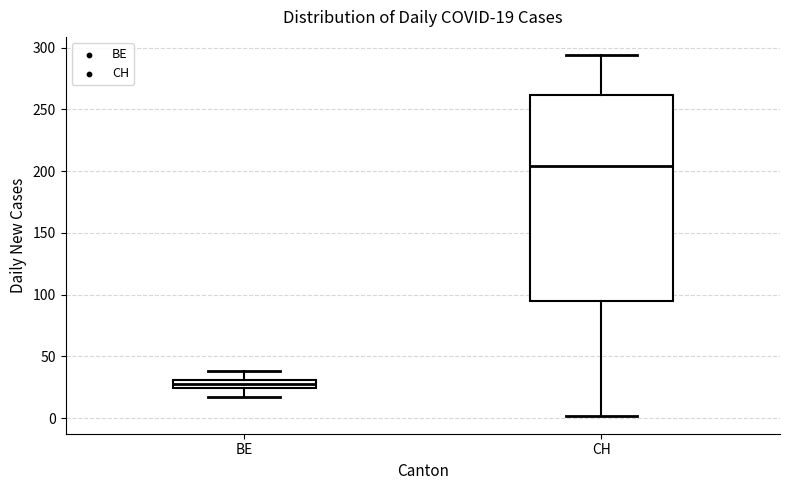

Which box has the lowest median line?

BE